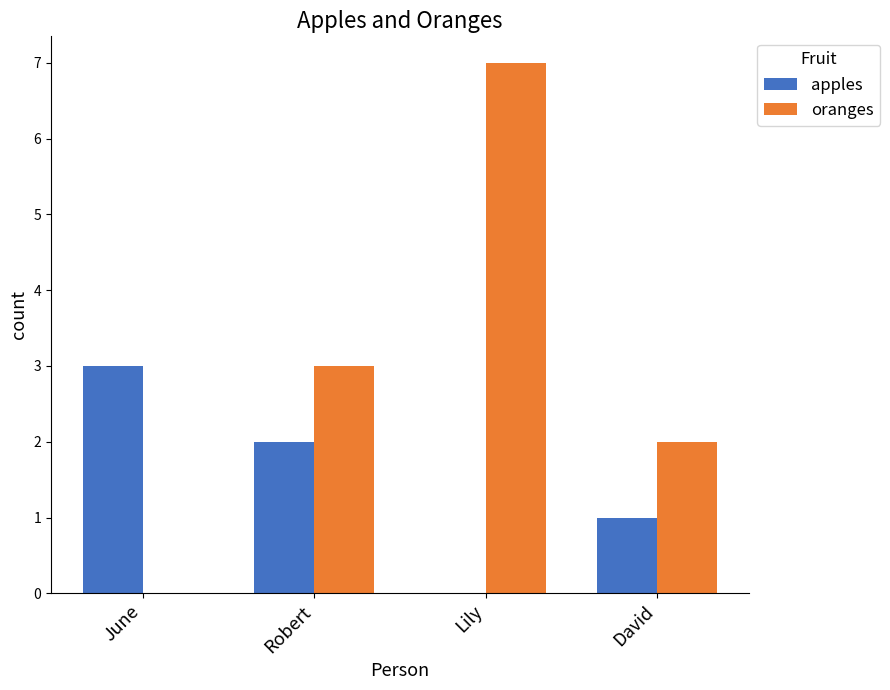

Reading left to right, transcribe all the data shown in this chart.

apples: June=3	Robert=2	Lily=0	David=1
oranges: June=0	Robert=3	Lily=7	David=2